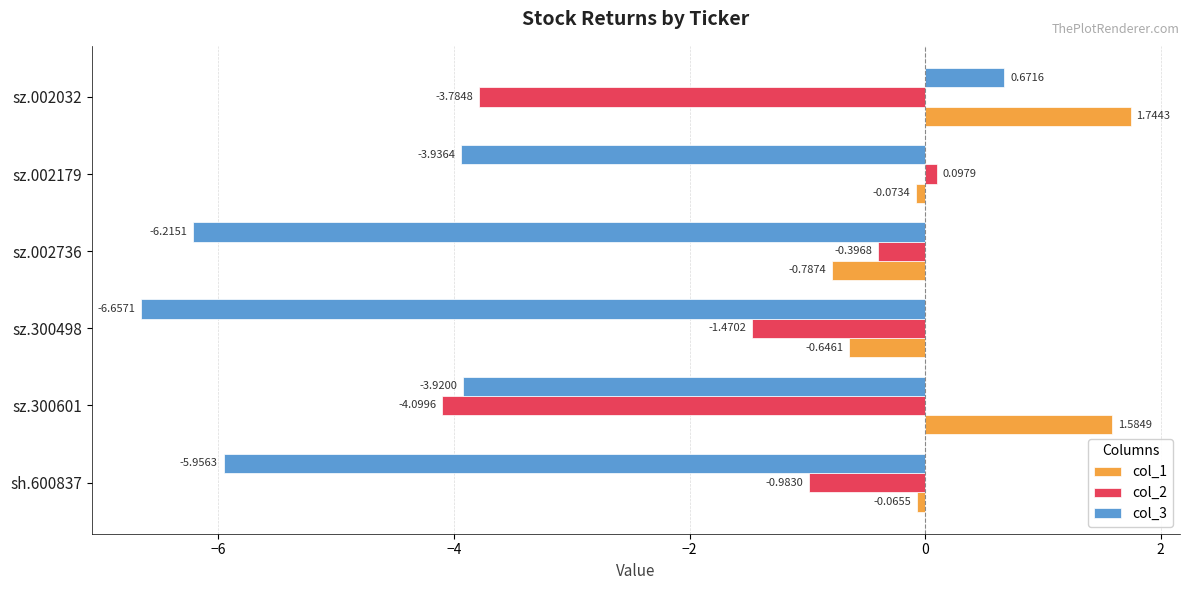

Which category has the highest value in the col_1 series?

sz.002032